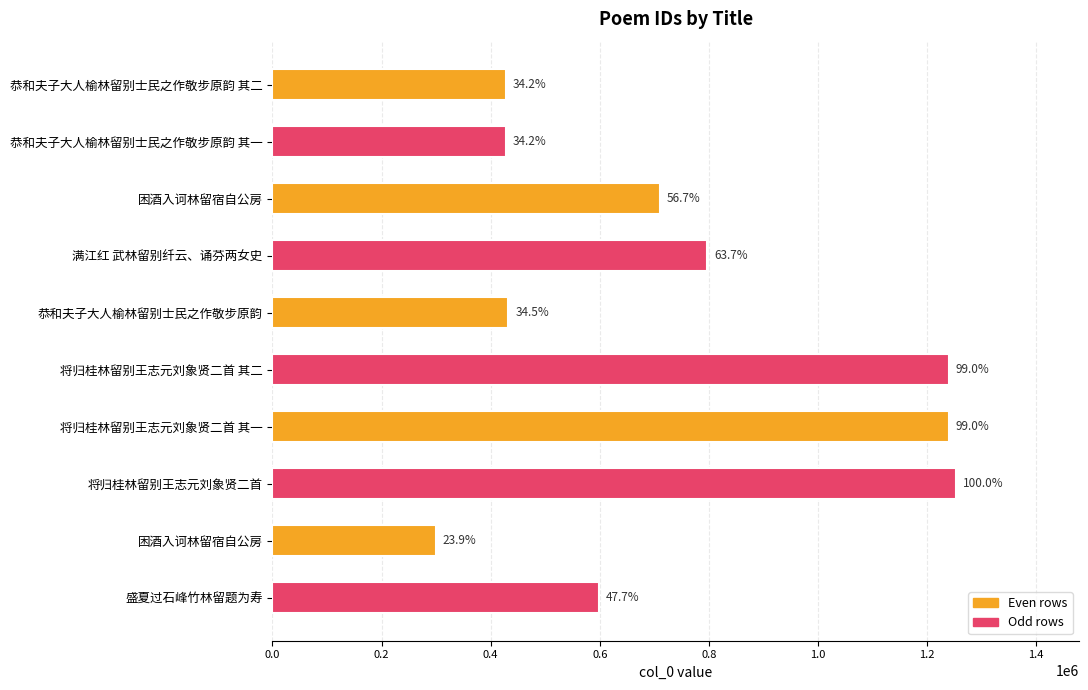

What is the difference between the second highest and second lowest values?

811047